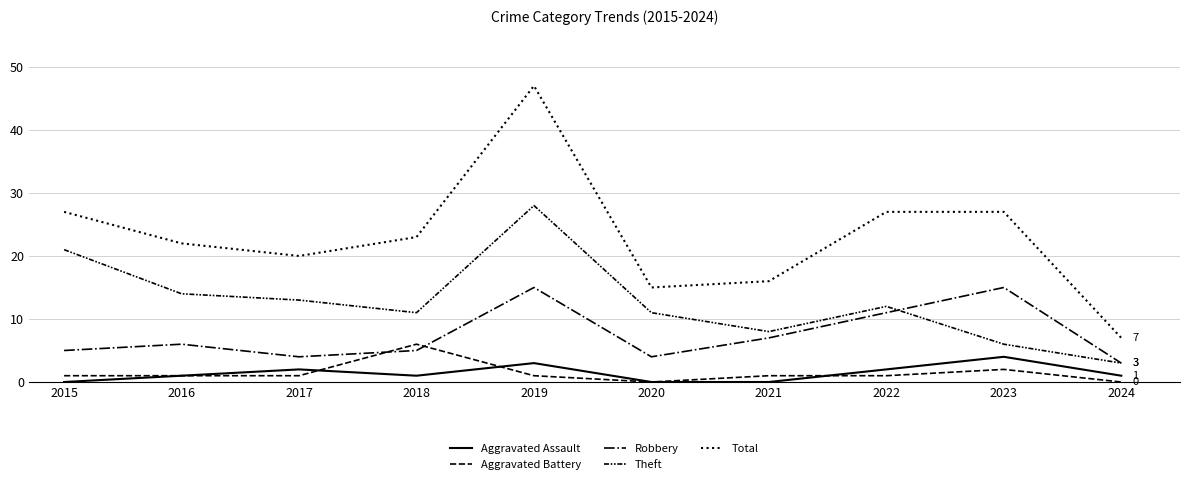

The value of Robbery at 2023 is 23. True or false?

False